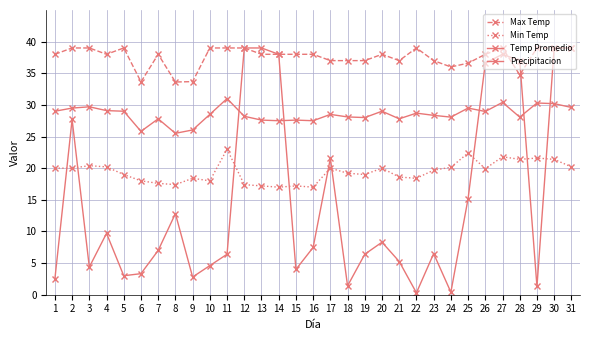

At which label does Temp Promedio first exceed 28?

1